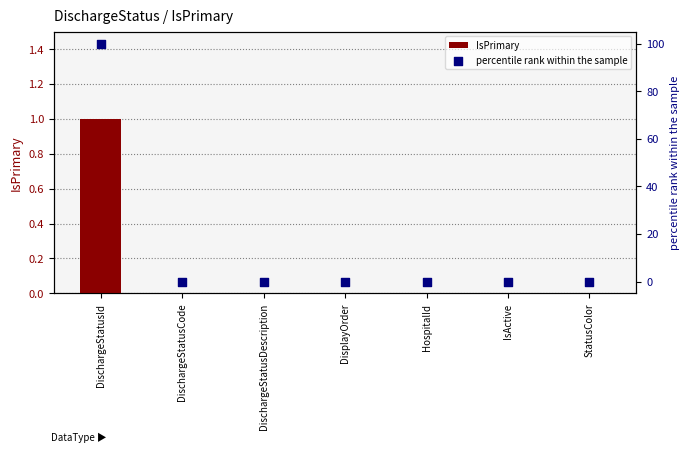

Which series has the widest spread of Y values?

percentile rank within the sample